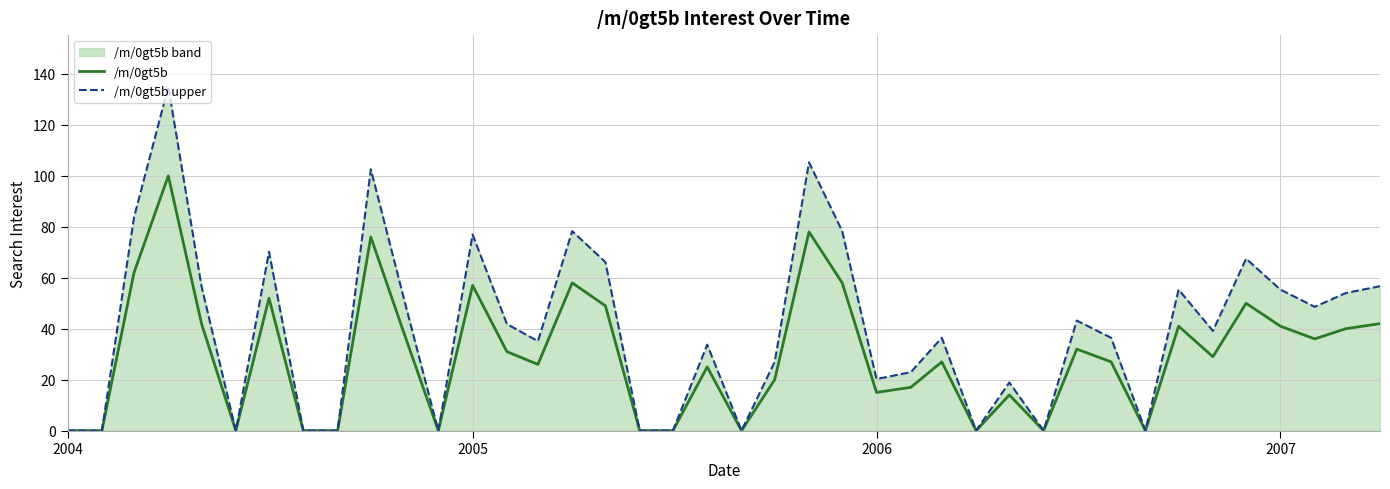

Which series has the widest spread of values?

/m/0gt5b upper